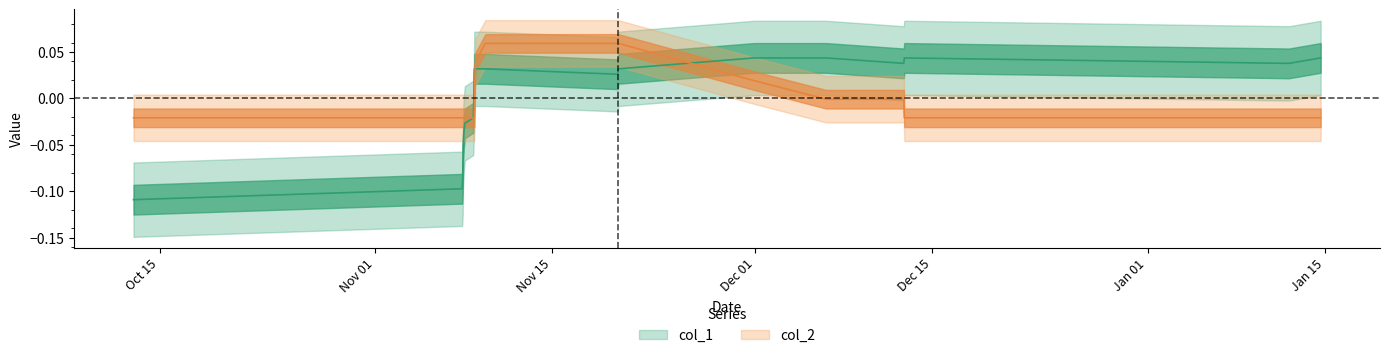

Reading right to left, extract all data points from this chart.

col_1: 0.0	0.0	0.0	0.0	0.0	0.0	0.0	0.0	0.0	0.0	0.0	0.0	-0.0	-0.0	-0.0	-0.0	-0.1	-0.1	-0.1	-0.1
col_2: -0.0	-0.0	-0.0	-0.0	-0.0	0.0	0.1	0.1	0.1	0.0	0.0	-0.0	-0.0	-0.0	-0.0	-0.0	-0.0	-0.0	-0.0	-0.0